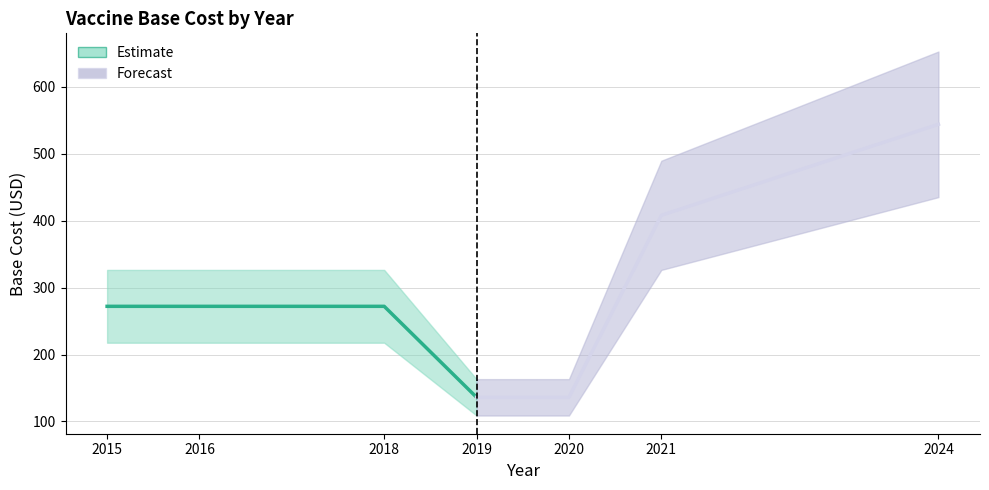

Reading right to left, list all the values displayed in this chart.

Estimate: 136	272	272	272
Forecast: 544	408	136	136